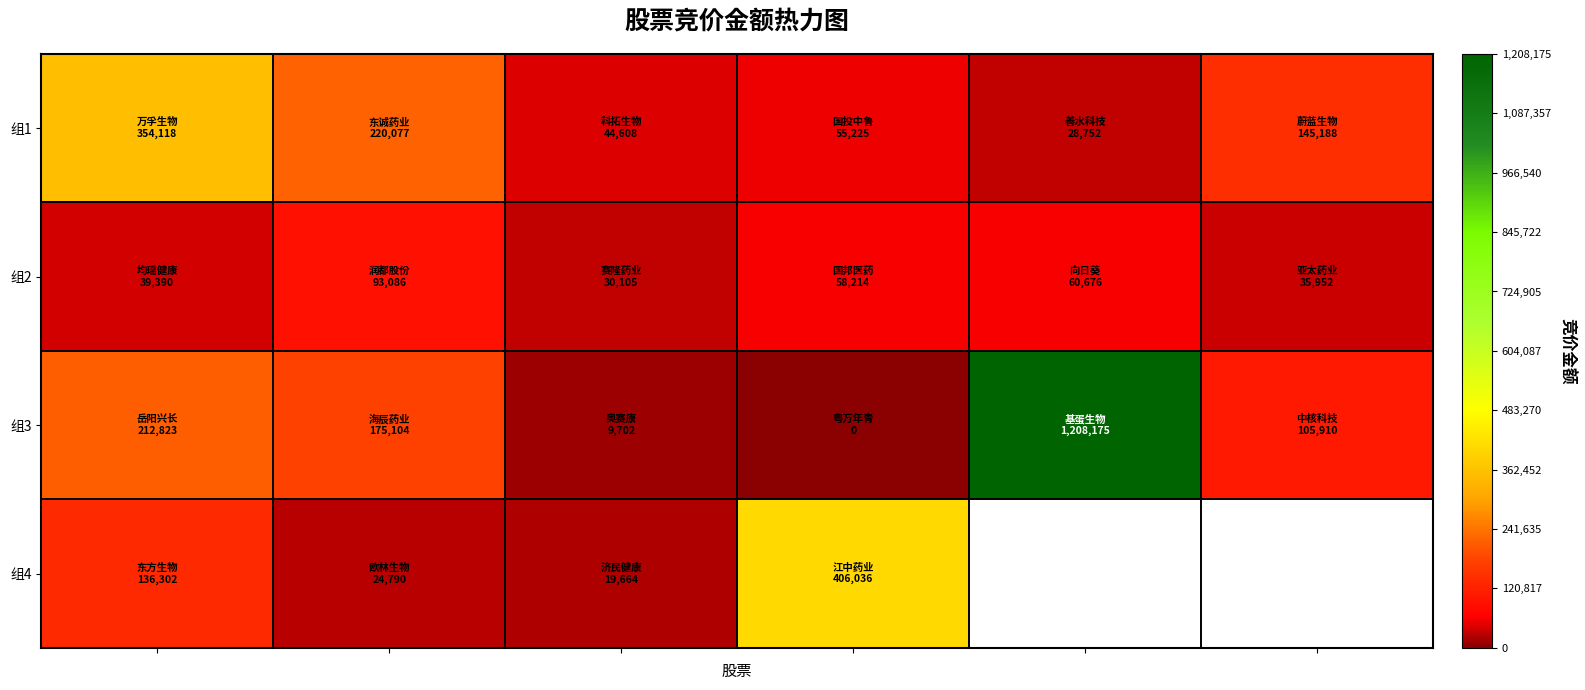

At how many categories does at least one series exceed 511287?

1